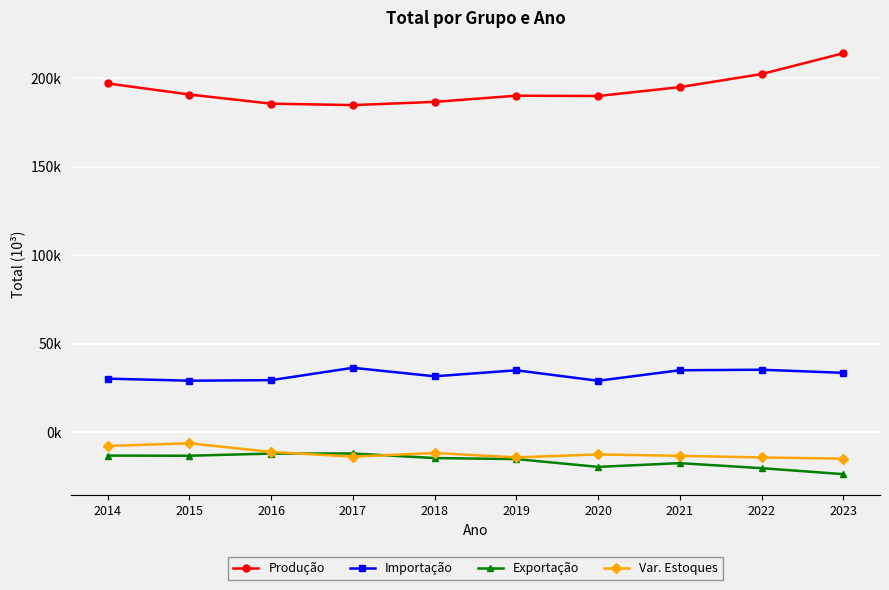

What are all the series names shown in the legend?

Produção, Importação, Exportação, Var. Estoques